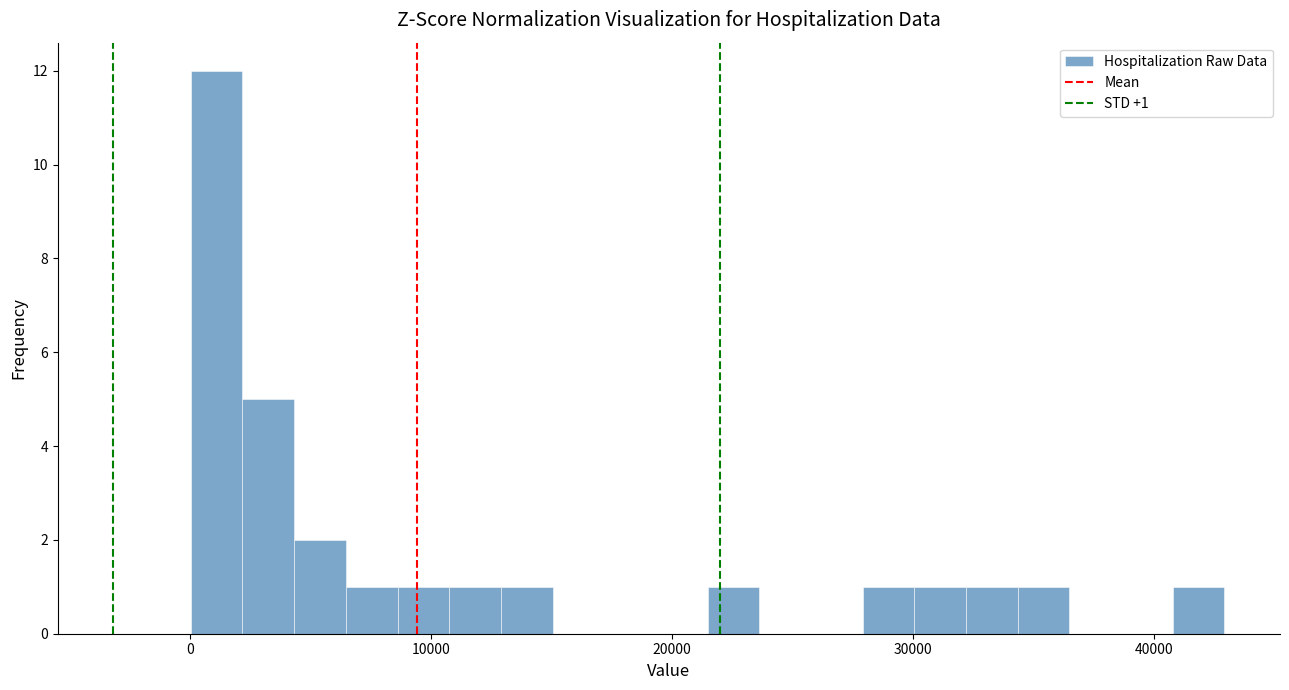

Read against the x-axis, roughly where is the centre of the tallest bar?

1000